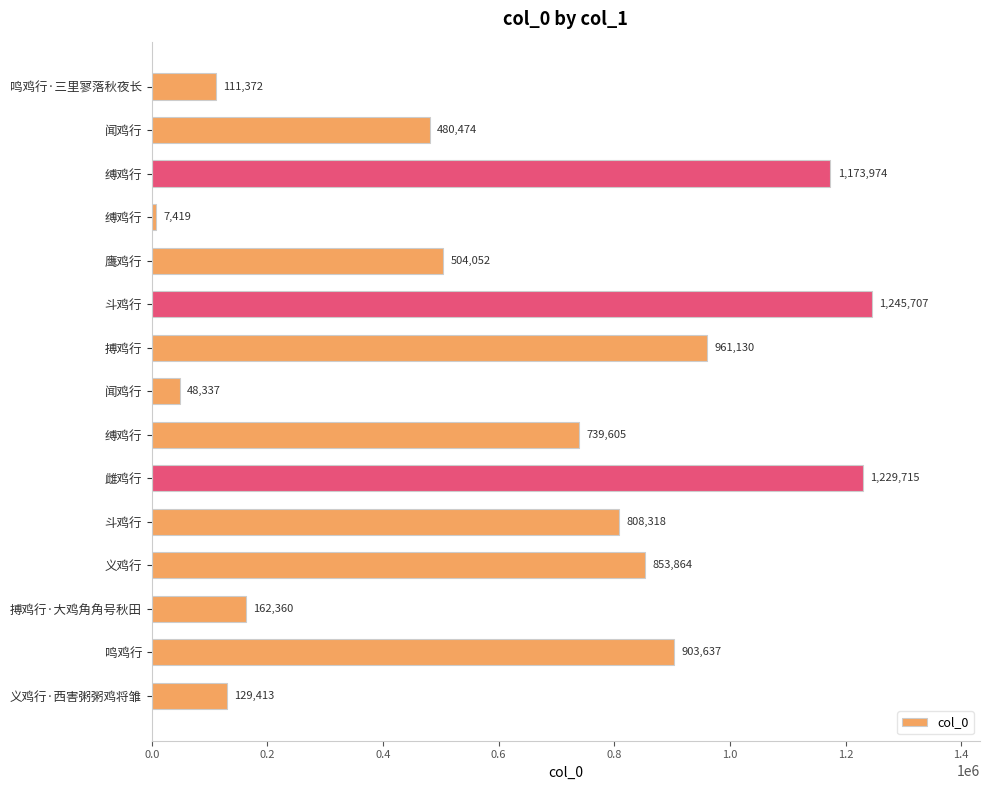

How many bars are there in total?

15